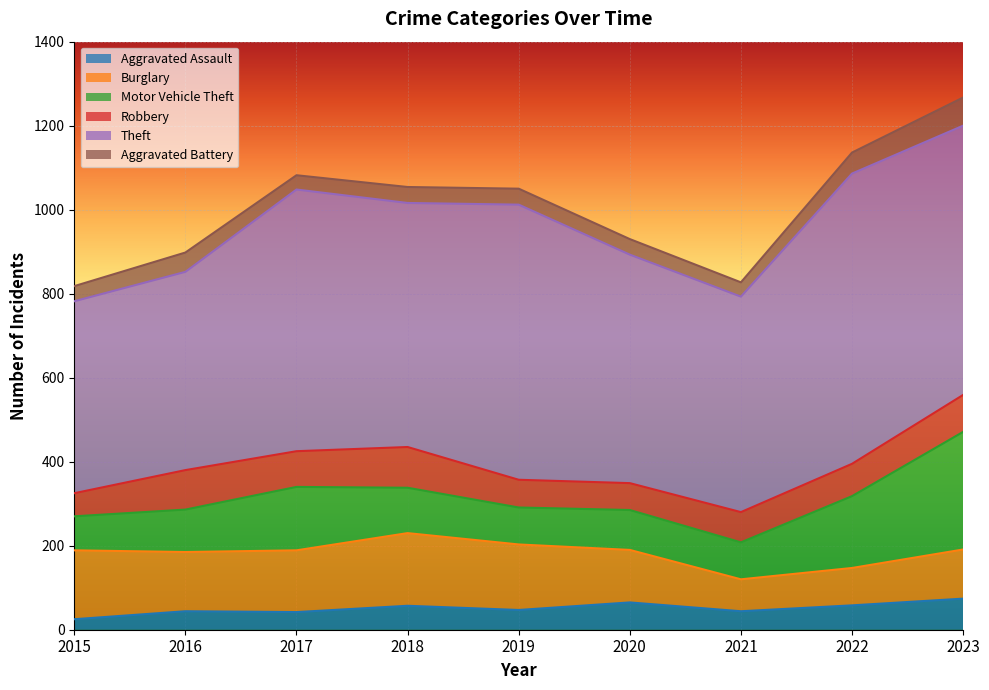

At which category is the sum across all series the highest?

2023